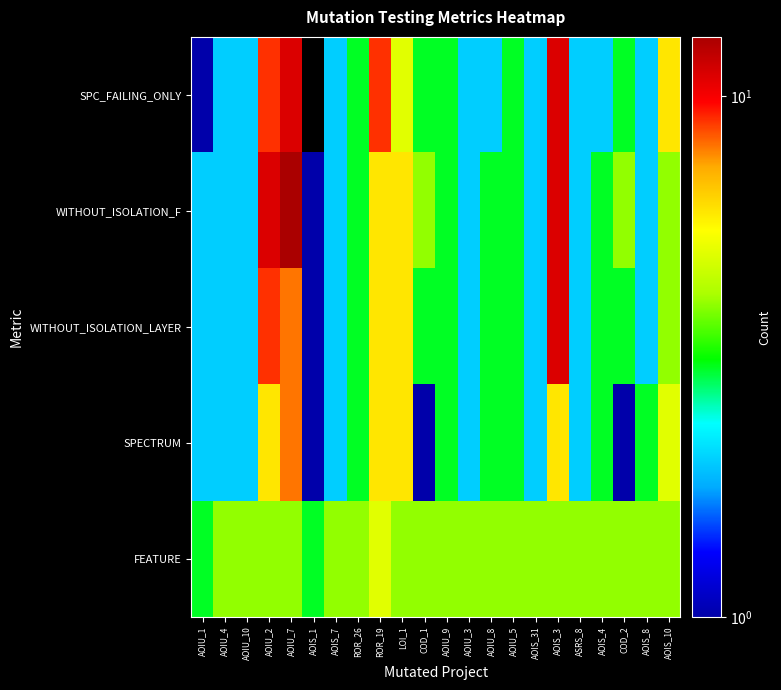

What is the spread (max minus min) of values at AOIS_8?

2